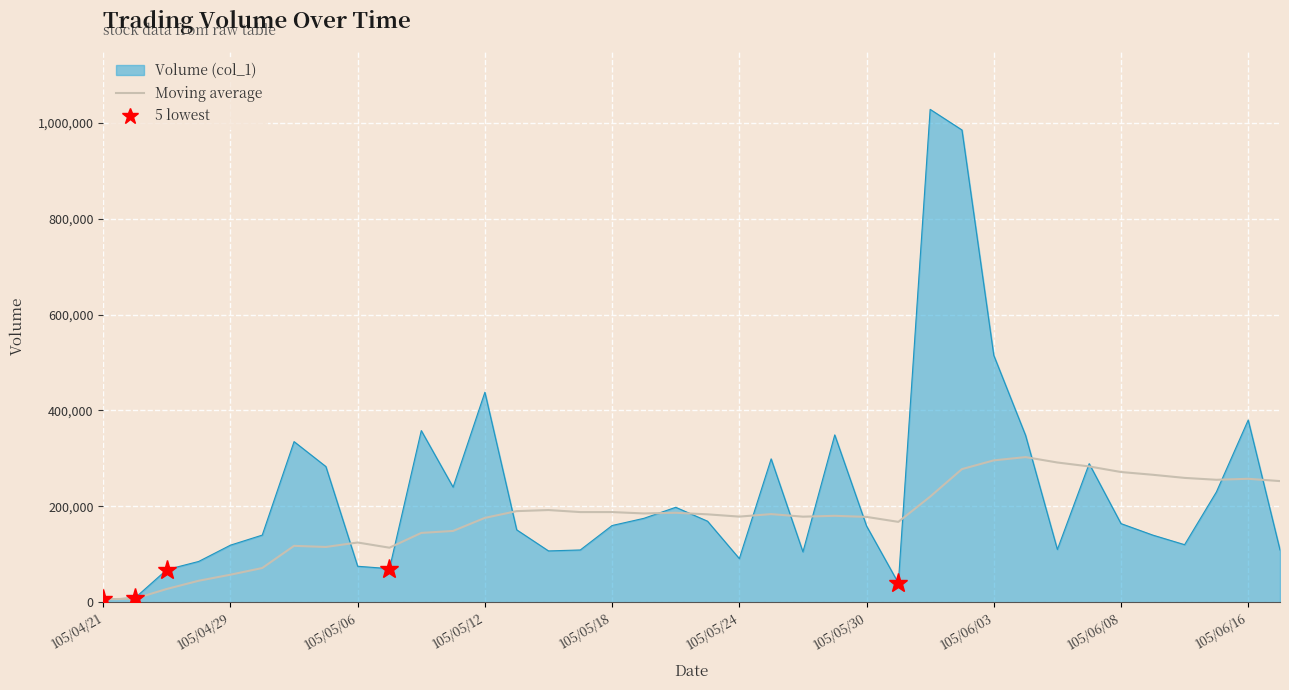

Which series has the largest total across all categories?

Volume (col_1)